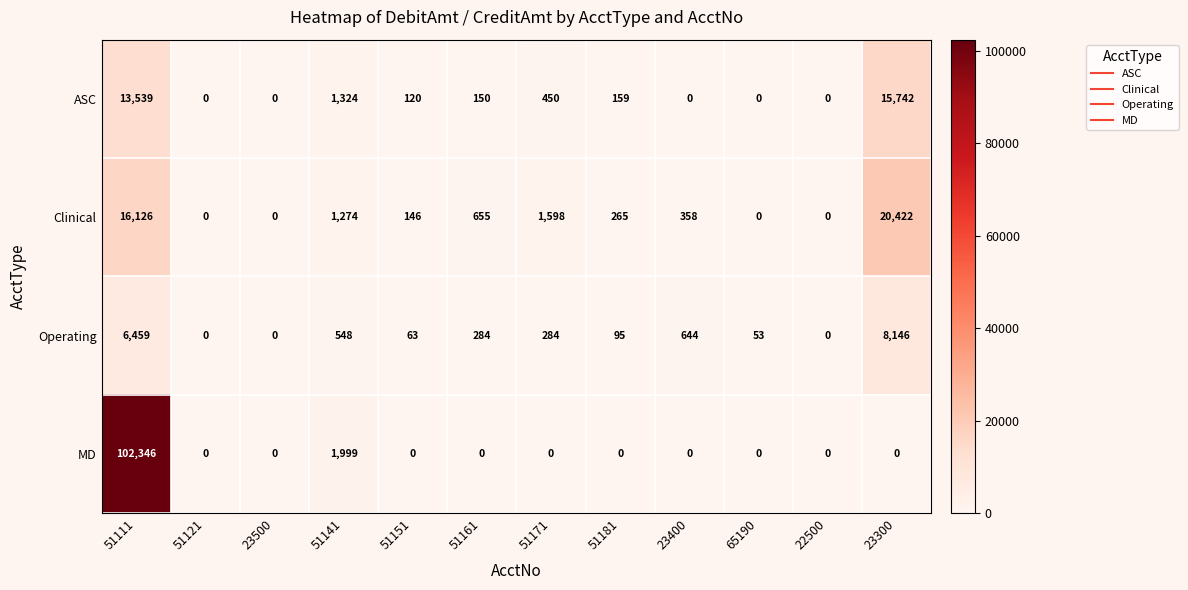

At which label does ASC first exceed 150?

51111